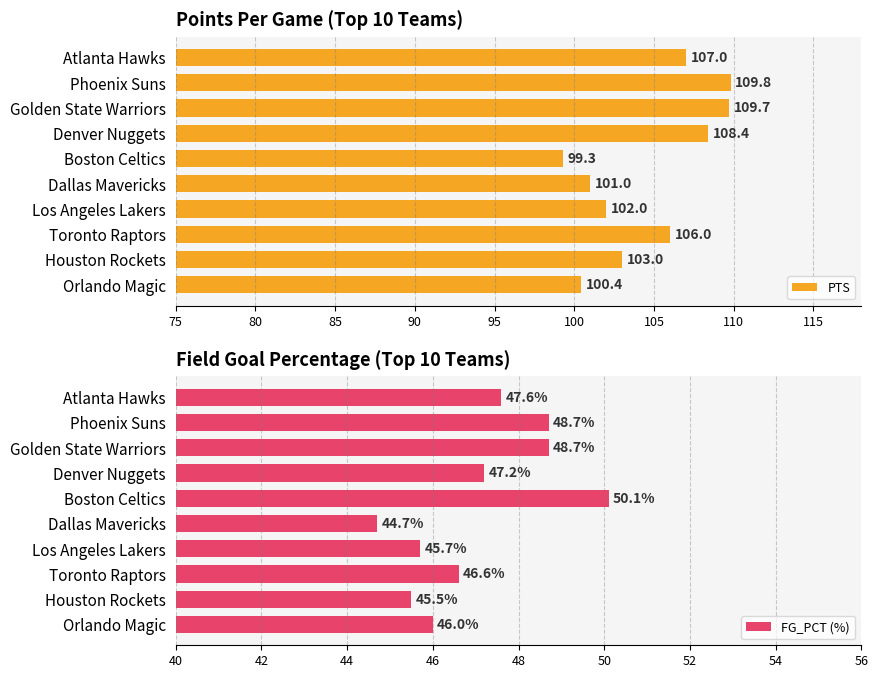

The PTS series shows 100.4 at Orlando Magic. True or false?

True